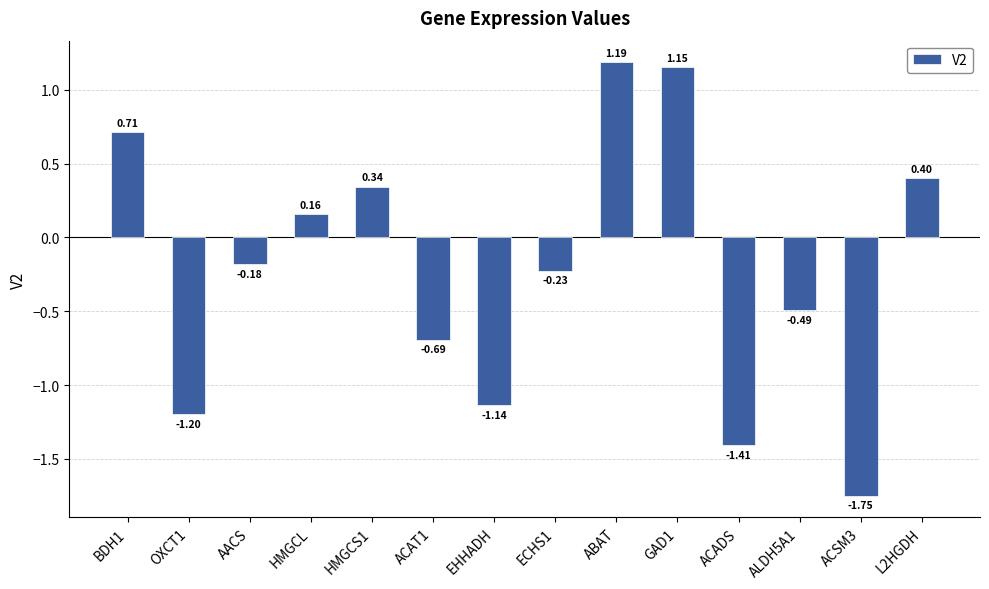

Between AACS and ECHS1, which is larger?

AACS